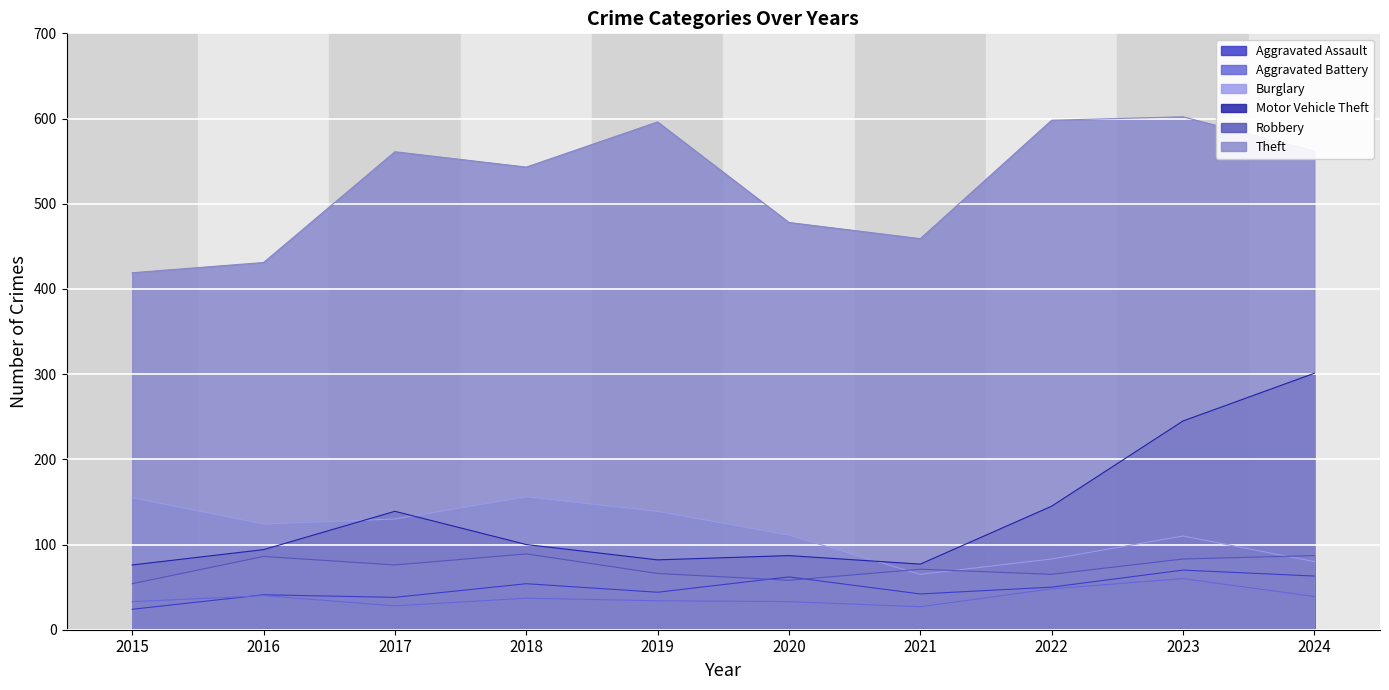

How many lines are shown in the chart?

6